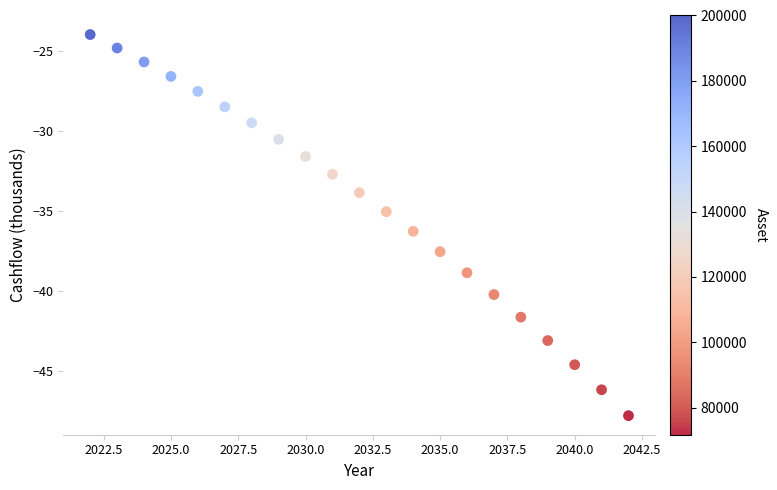

What is the range of Y values (max minus min)?

23.8